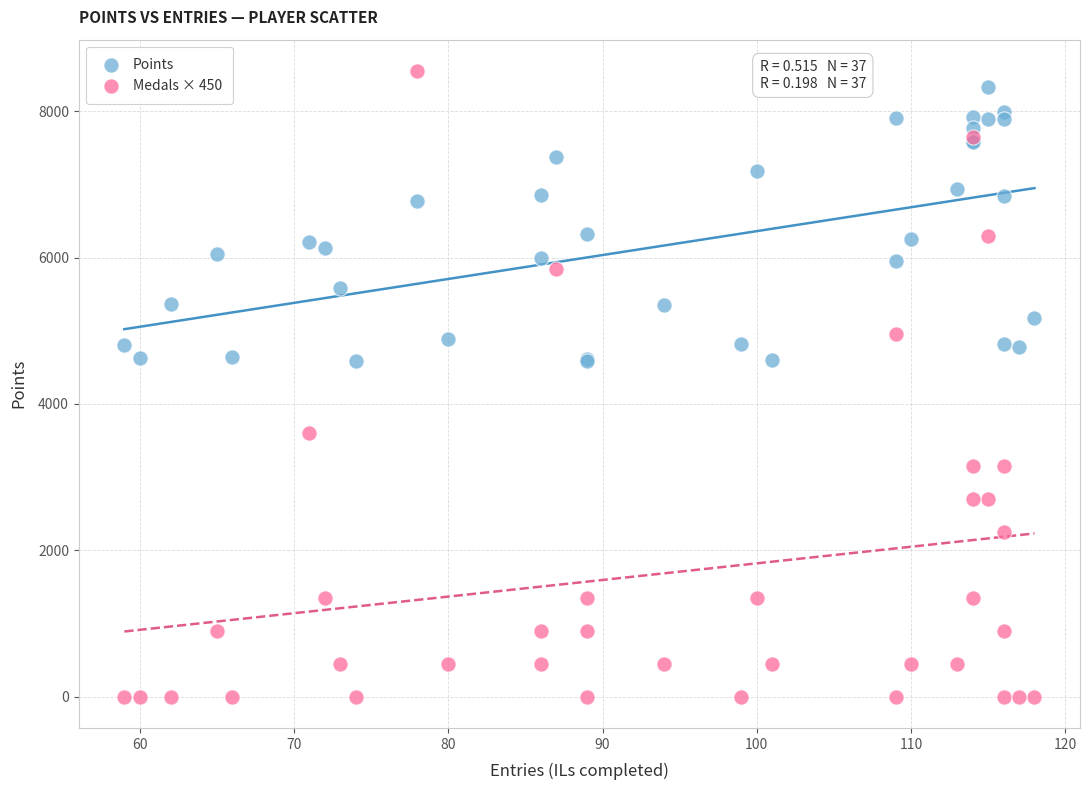

Which series contains the highest Y value?

Medals × 450